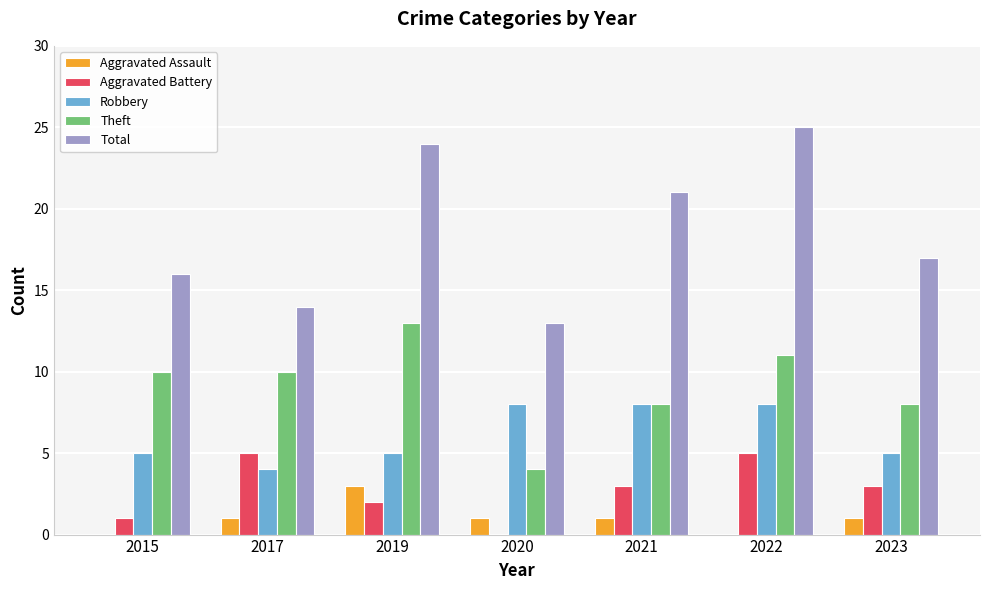

What is the sum of all Aggravated Battery values?

19